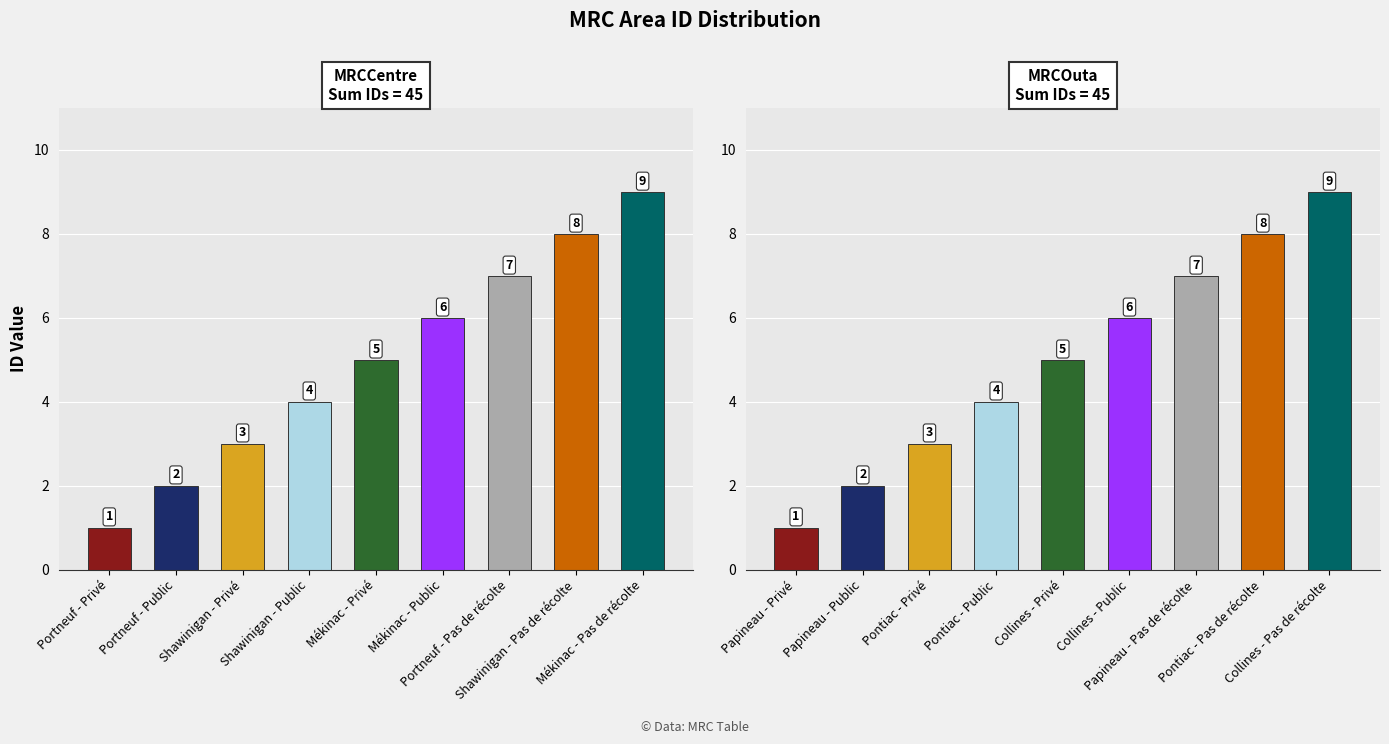

What is the label of the 7th bar from the left?

Portneuf - Pas de récolte